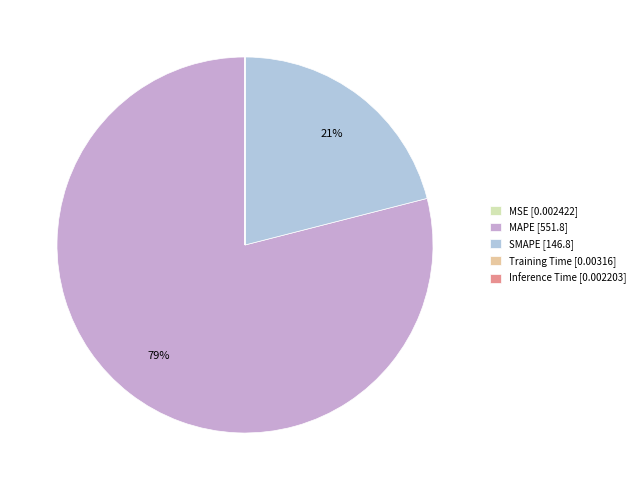

To the nearest percent, what is the difference between the largest and smallest slice percentages?

79%